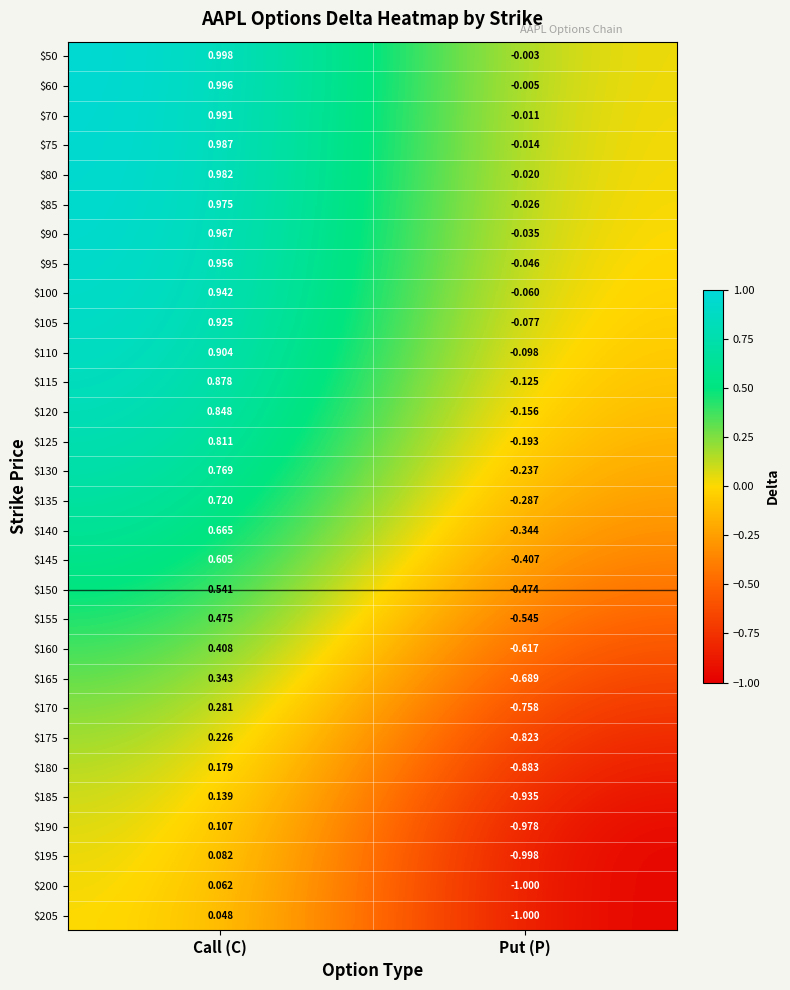

At Call (C), list the series in order from smallest to largest.

$205, $200, $195, $190, $185, $180, $175, $170, $165, $160, $155, $150, $145, $140, $135, $130, $125, $120, $115, $110, $105, $100, $95, $90, $85, $80, $75, $70, $60, $50